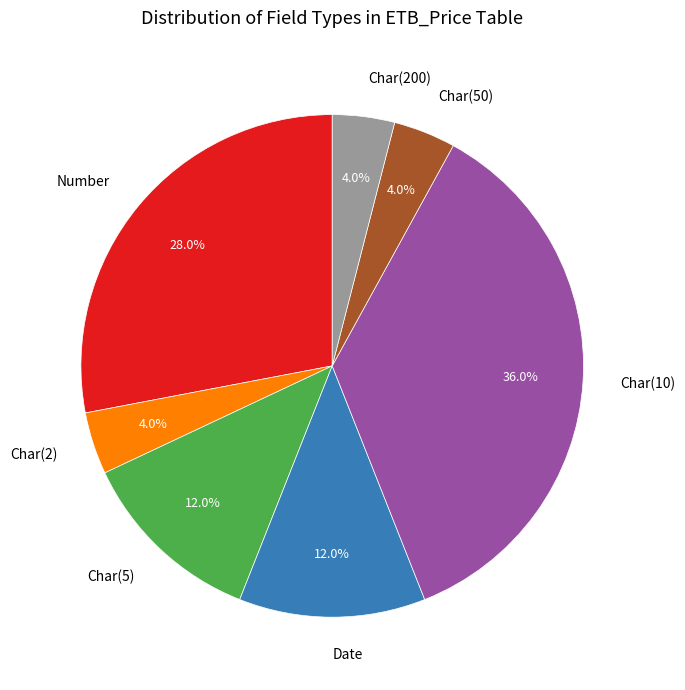

Which category has the biggest portion of the pie?

Char(10)